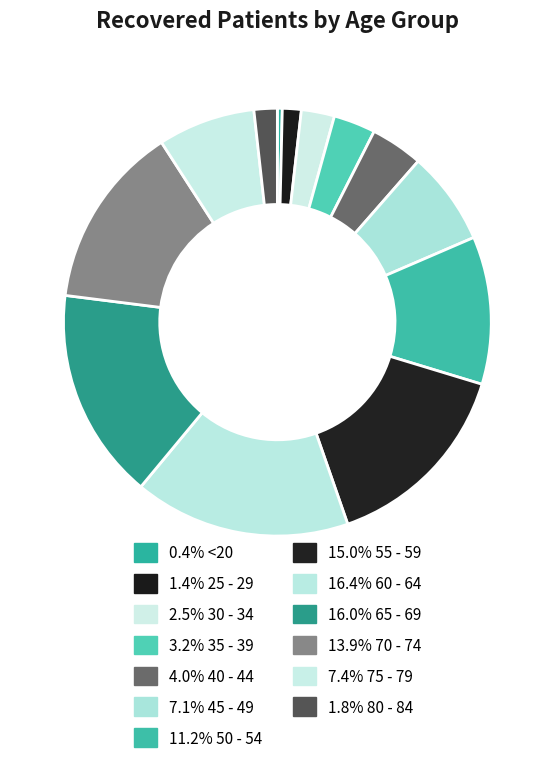

Count the number of slices in the pie.

13